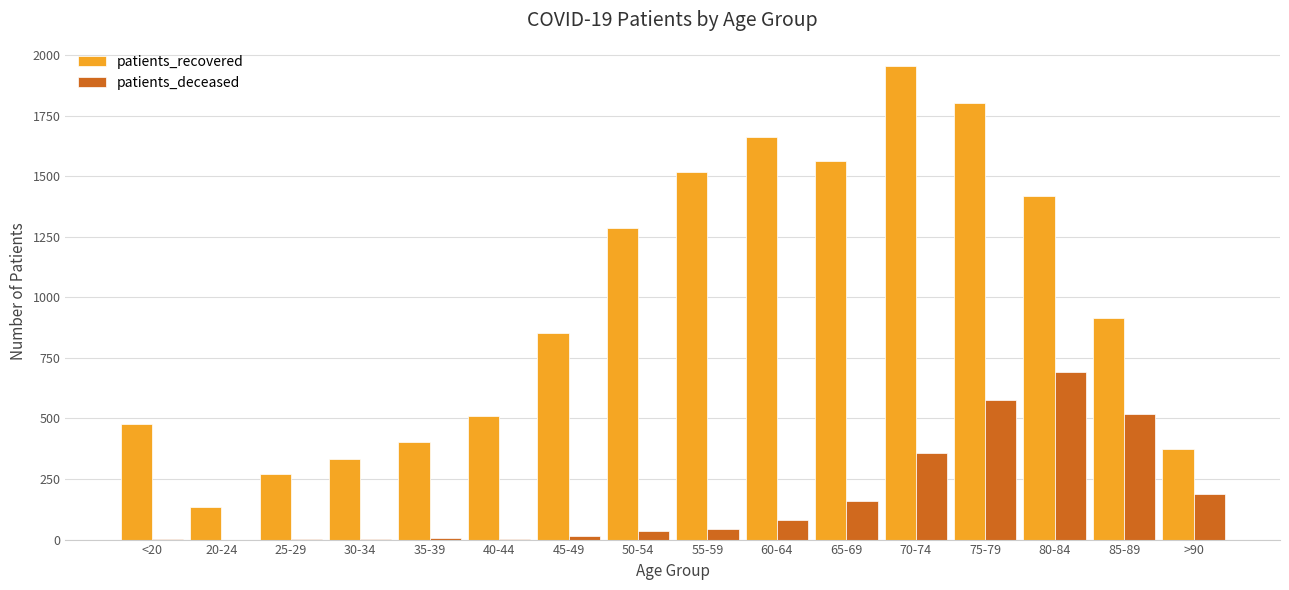

At which category is the sum across all series the highest?

75-79